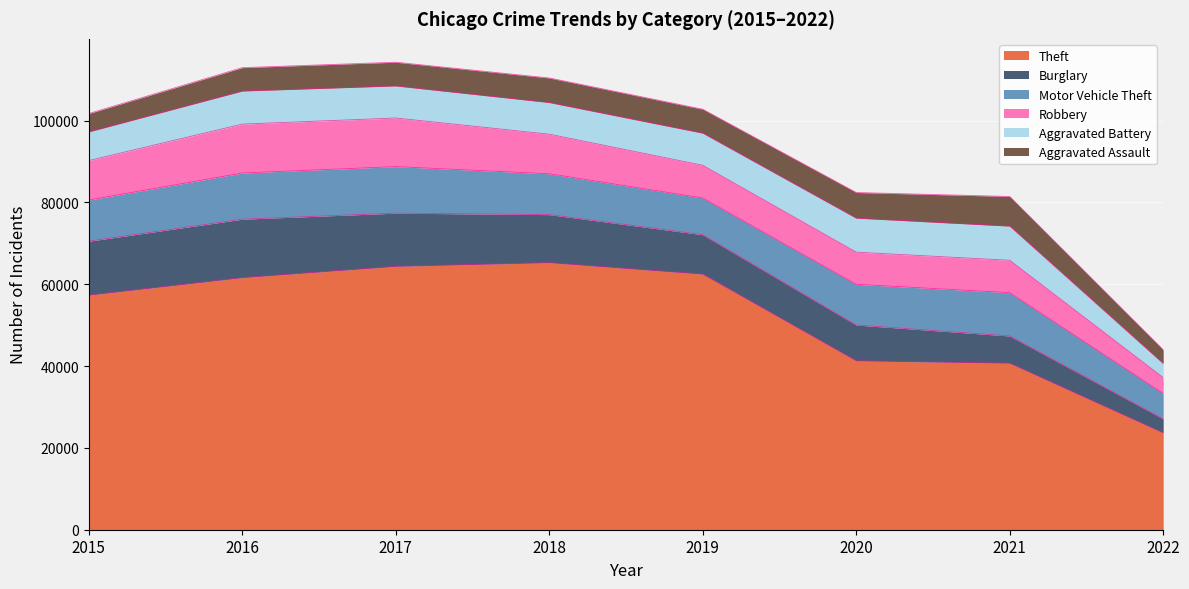

Is the value of Aggravated Battery at 2019 greater than the value of Robbery at 2020?

Yes